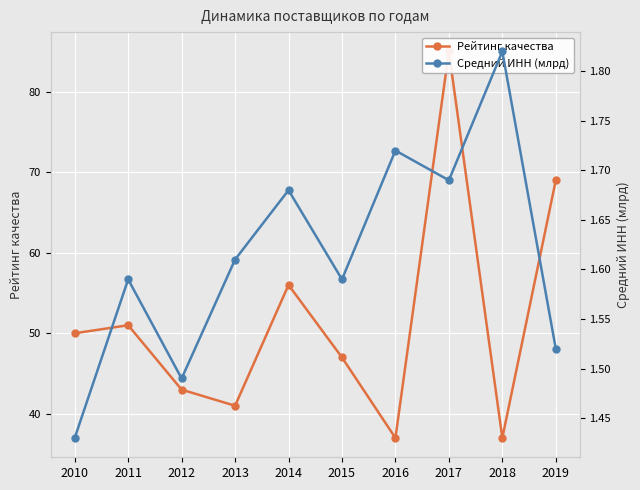

True or false: Средний ИНН (млрд) has a value of 1.7 at 2014.

True